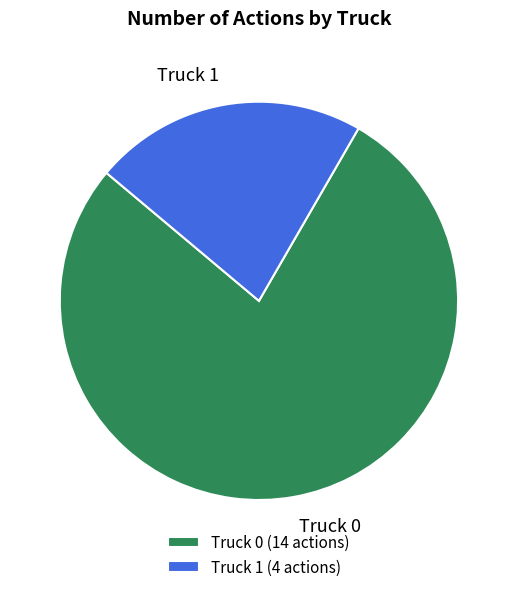

How many segments does this pie chart have?

2